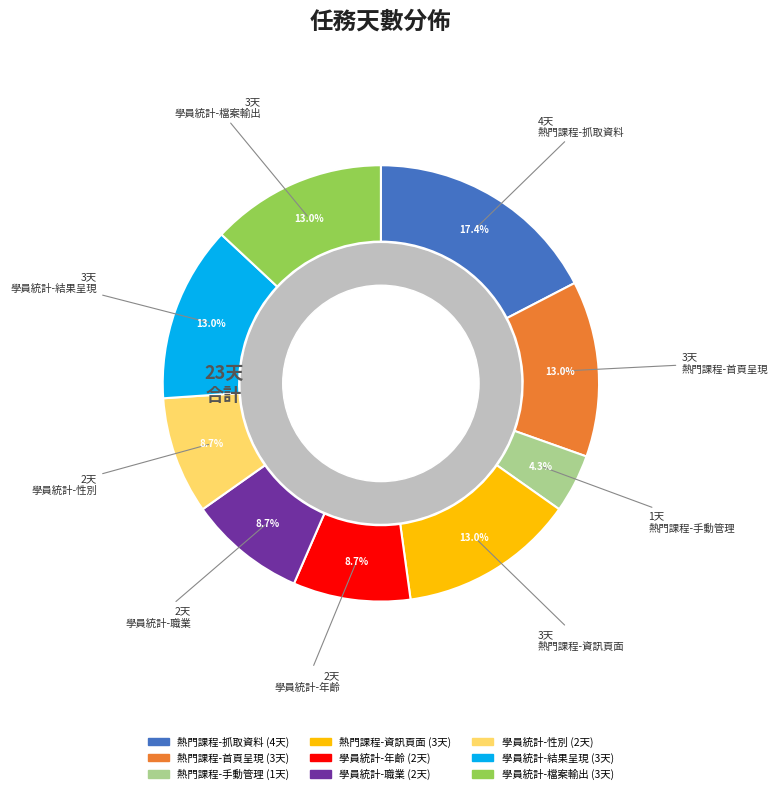

How many segments does this pie chart have?

9